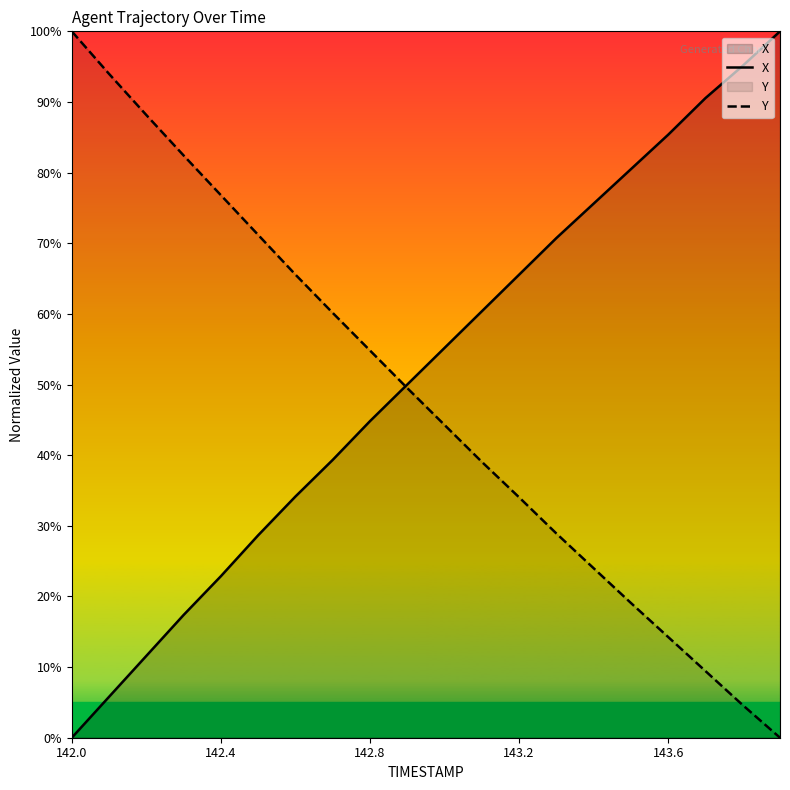

True or false: X has a value of 34.1 at 6.

True